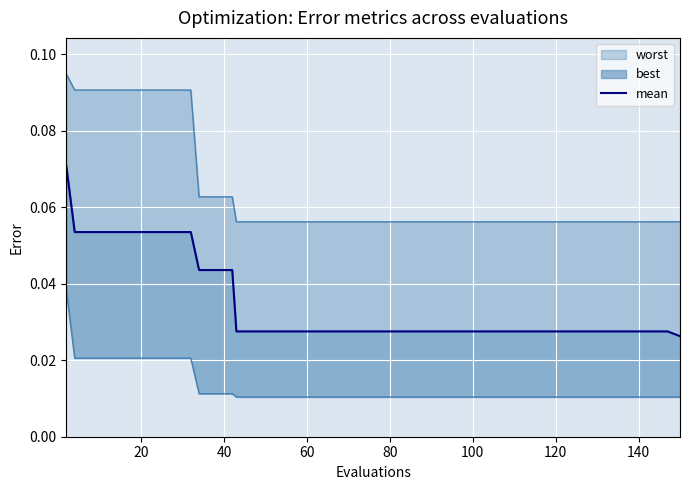

True or false: the data shows 0.0 at 22.

False